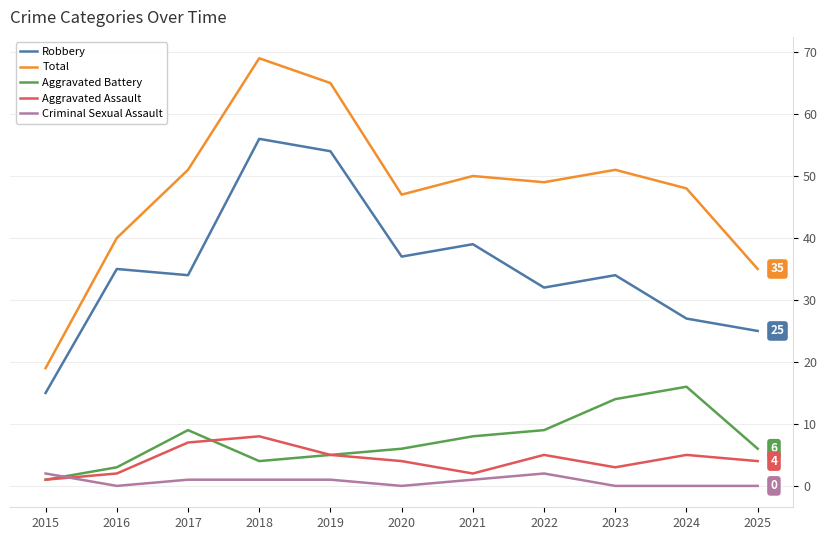

Which series has the largest total across all categories?

Total